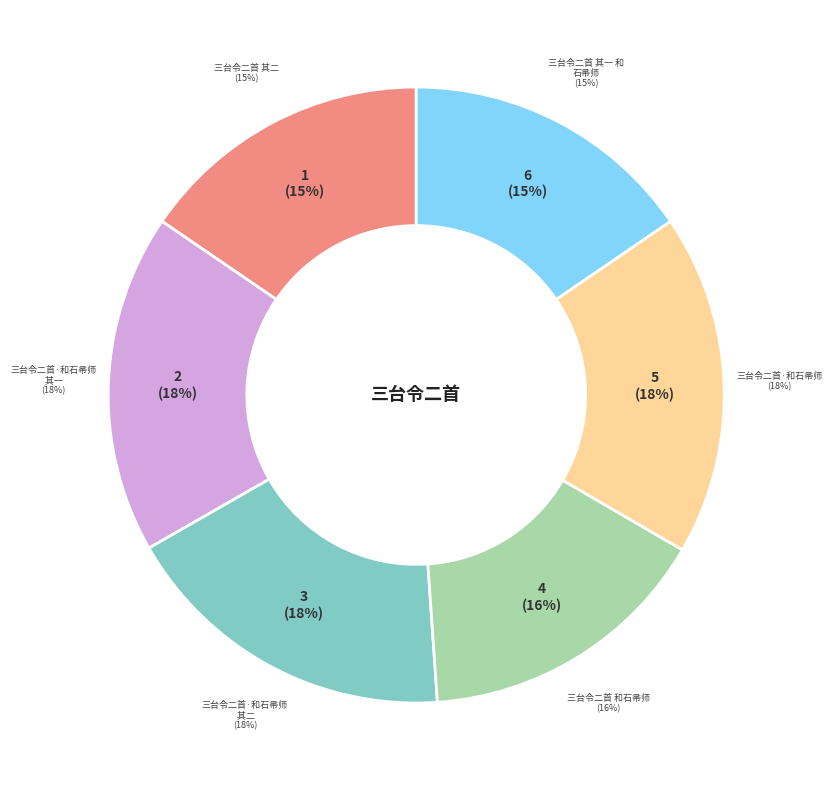

To the nearest percent, what percentage of the pie is 三台令二首·和石帚师 其一?

18%